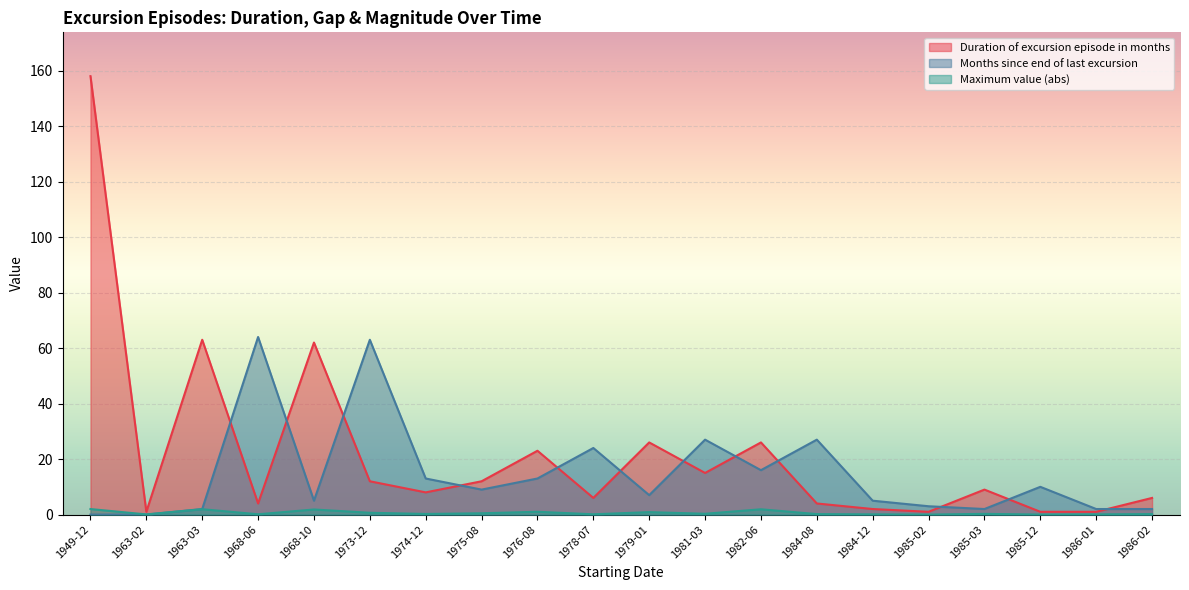

What is the sum of all Maximum value (abs) values?

12.2